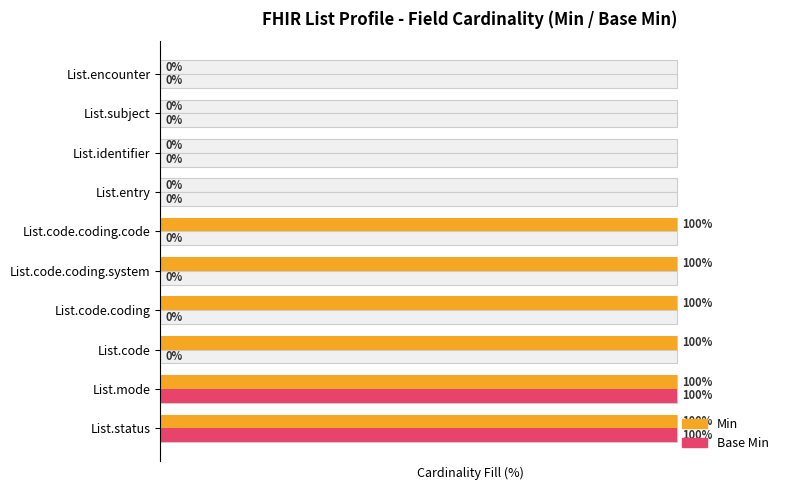

What is the highest value of the Min series?

100